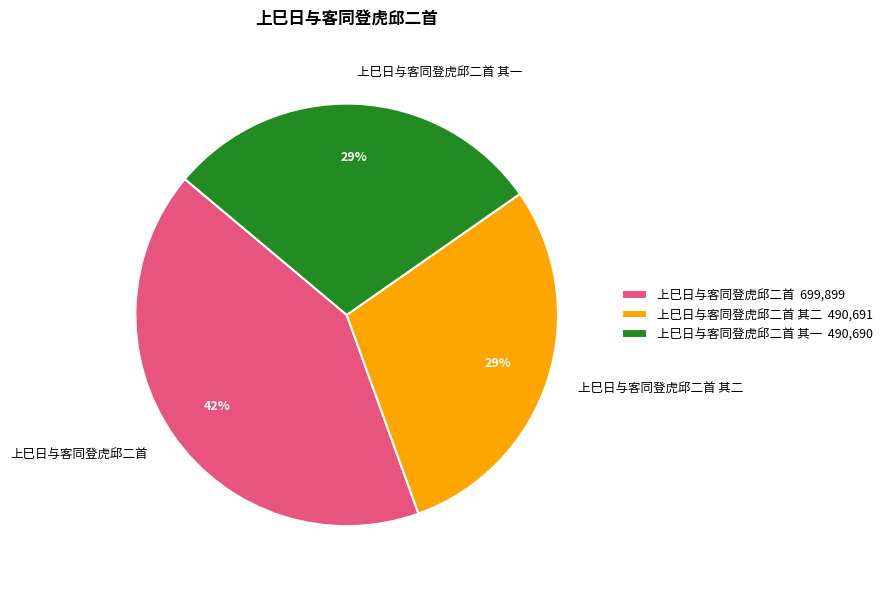

What is the largest slice in the pie chart?

上巳日与客同登虎邱二首